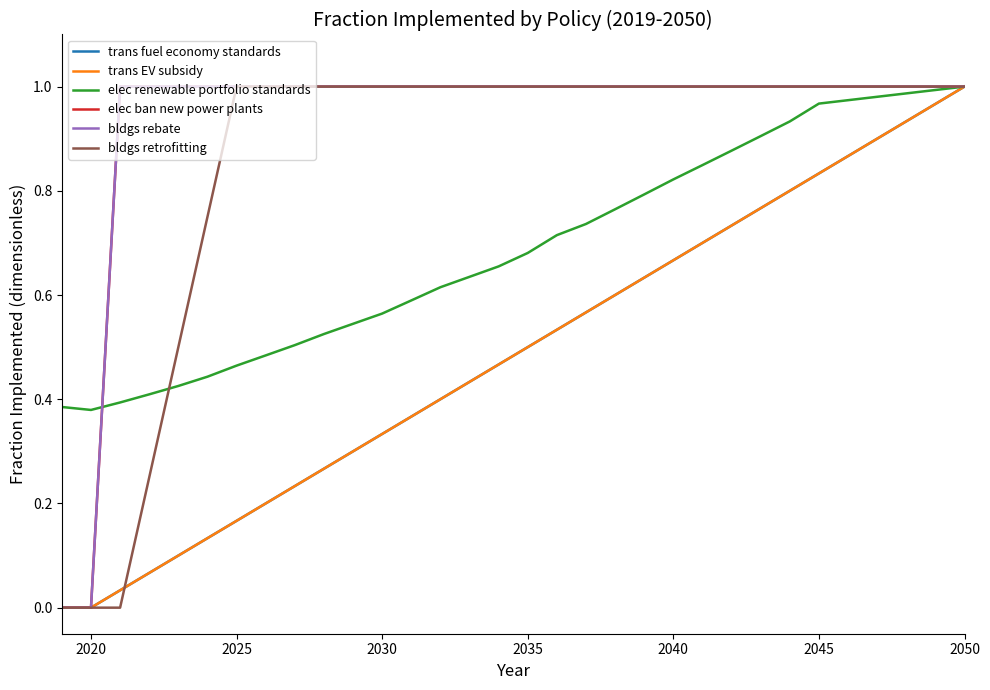

Reading left to right, what are all the values shown in this chart?

trans fuel economy standards: 0.0	0.0	0.0	0.1	0.1	0.1	0.2	0.2	0.2	0.3	0.3	0.3	0.4	0.4	0.4	0.5	0.5	0.5	0.6	0.6	0.6	0.7	0.7	0.7	0.8	0.8	0.8	0.9	0.9	0.9	1.0	1.0
trans EV subsidy: 0.0	0.0	0.0	0.1	0.1	0.1	0.2	0.2	0.2	0.3	0.3	0.3	0.4	0.4	0.4	0.5	0.5	0.5	0.6	0.6	0.6	0.7	0.7	0.7	0.8	0.8	0.8	0.9	0.9	0.9	1.0	1.0
elec renewable portfolio standards: 0.4	0.4	0.4	0.4	0.4	0.4	0.5	0.5	0.5	0.5	0.5	0.6	0.6	0.6	0.6	0.7	0.7	0.7	0.7	0.8	0.8	0.8	0.8	0.9	0.9	0.9	1.0	1.0	1.0	1.0	1.0	1.0
elec ban new power plants: 0.0	0.0	1.0	1.0	1.0	1.0	1.0	1.0	1.0	1.0	1.0	1.0	1.0	1.0	1.0	1.0	1.0	1.0	1.0	1.0	1.0	1.0	1.0	1.0	1.0	1.0	1.0	1.0	1.0	1.0	1.0	1.0
bldgs rebate: 0.0	0.0	1.0	1.0	1.0	1.0	1.0	1.0	1.0	1.0	1.0	1.0	1.0	1.0	1.0	1.0	1.0	1.0	1.0	1.0	1.0	1.0	1.0	1.0	1.0	1.0	1.0	1.0	1.0	1.0	1.0	1.0
bldgs retrofitting: 0.0	0.0	0.0	0.2	0.5	0.8	1.0	1.0	1.0	1.0	1.0	1.0	1.0	1.0	1.0	1.0	1.0	1.0	1.0	1.0	1.0	1.0	1.0	1.0	1.0	1.0	1.0	1.0	1.0	1.0	1.0	1.0